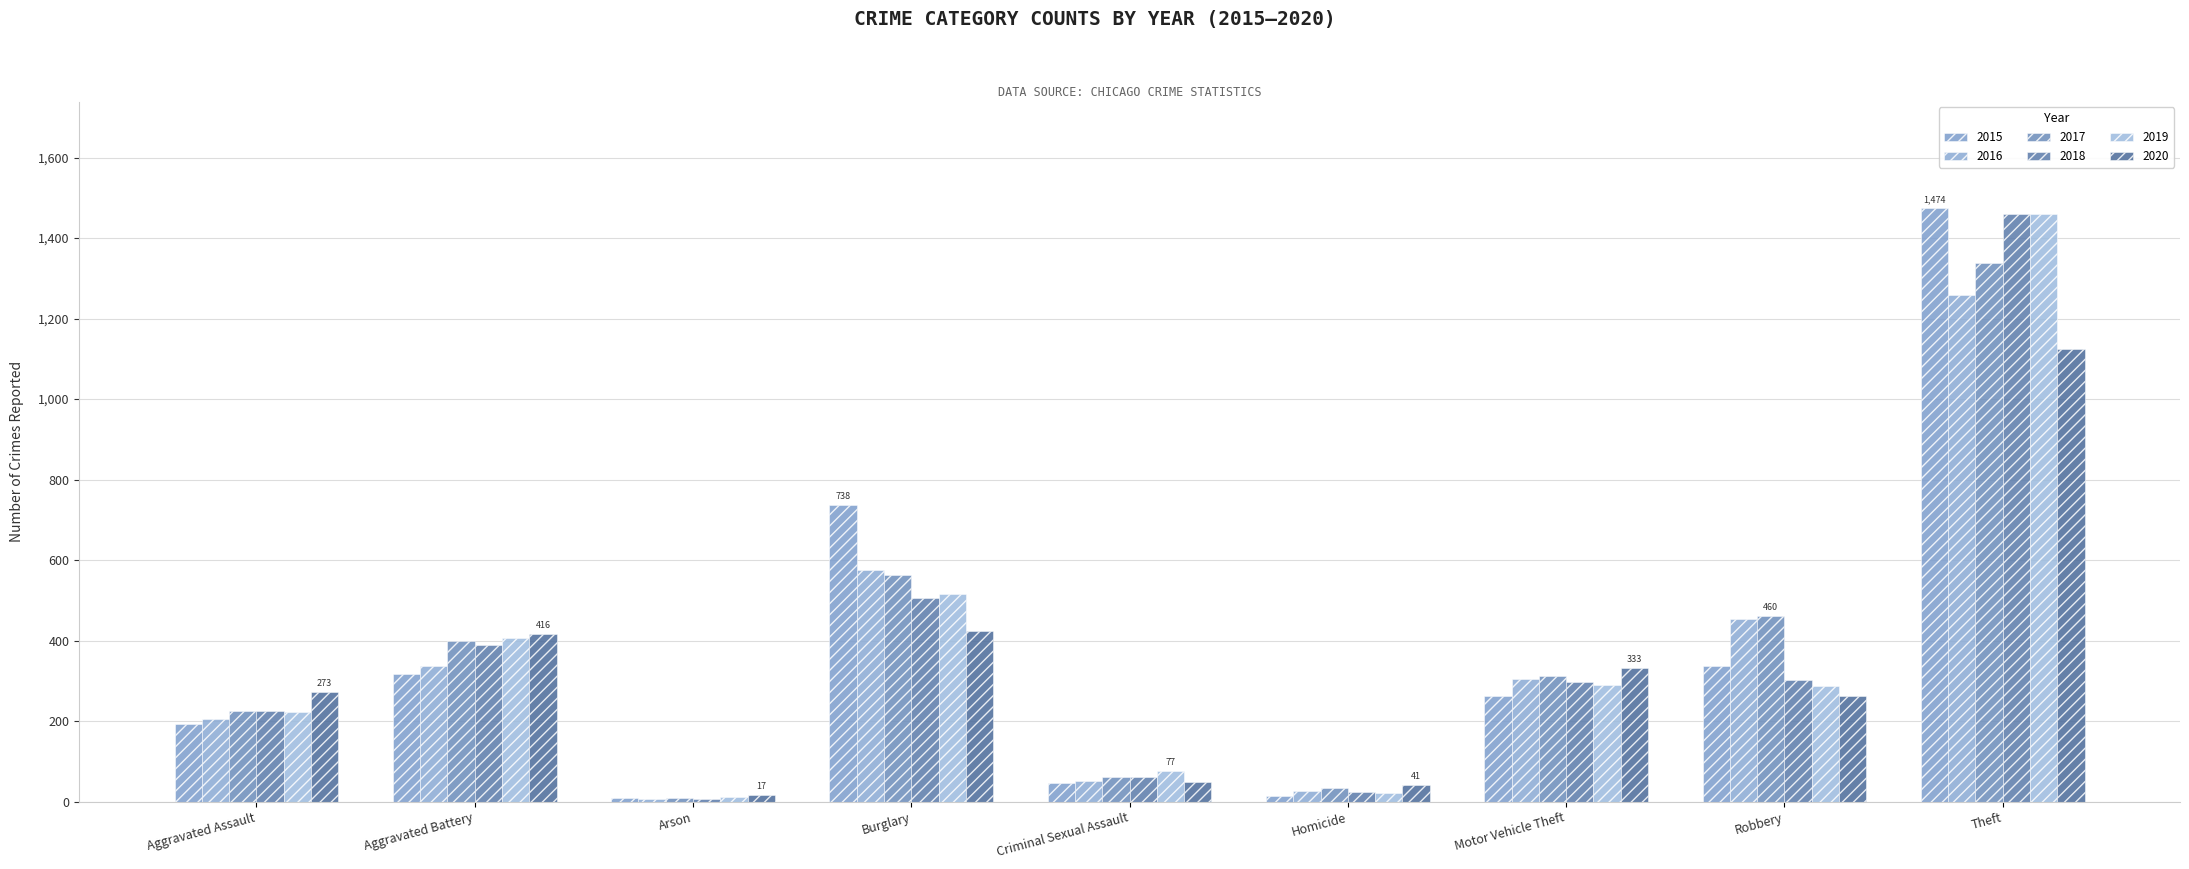

Reading left to right, transcribe all the data shown in this chart.

2015: 194	316	9	738	46	15	263	337	1474
2016: 206	336	7	576	50	26	304	454	1259
2017: 224	400	10	562	61	33	312	460	1339
2018: 225	389	7	506	60	25	298	301	1461
2019: 223	407	12	517	77	22	290	287	1459
2020: 273	416	17	425	48	41	333	263	1125